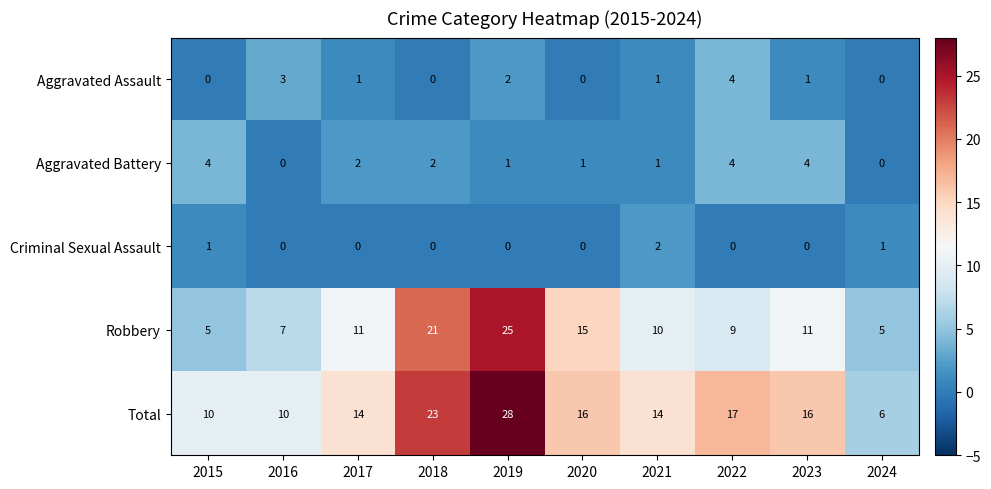

What is the highest value of the Total series?

28